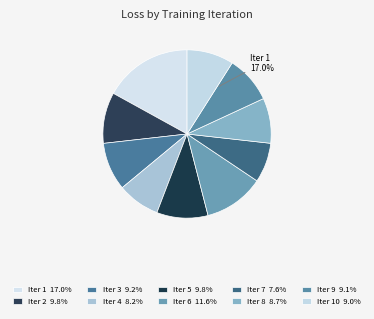

What is the largest slice in the pie chart?

Iter 1